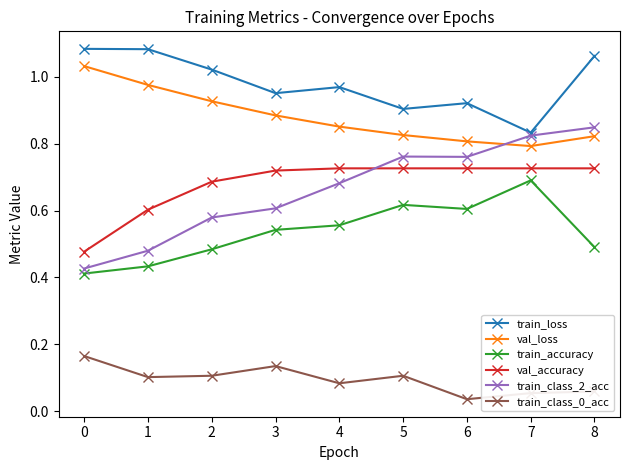

What is the difference between the maximum and second lowest values in the train_accuracy series?

0.3